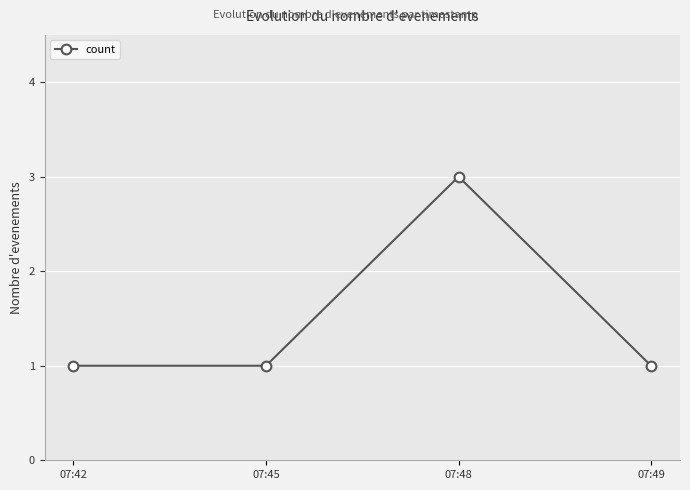

Is it true that the value at 07:42 is 2?

False